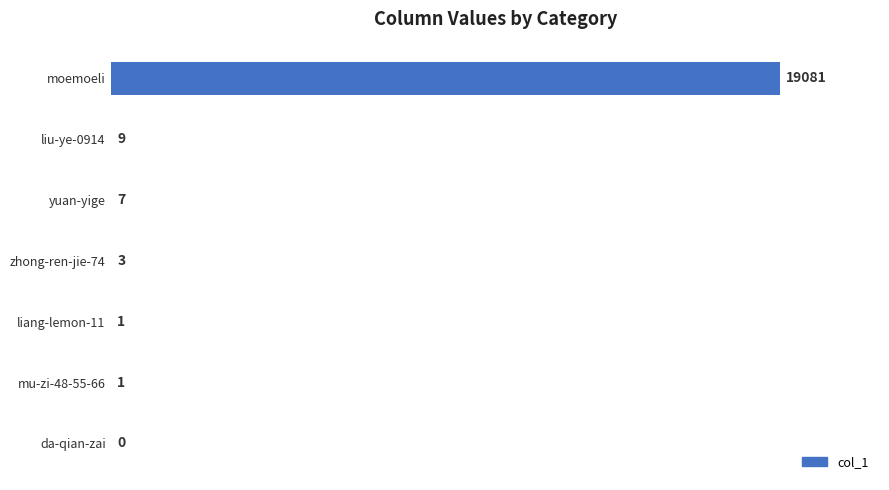

Count the number of data series in this chart.

1